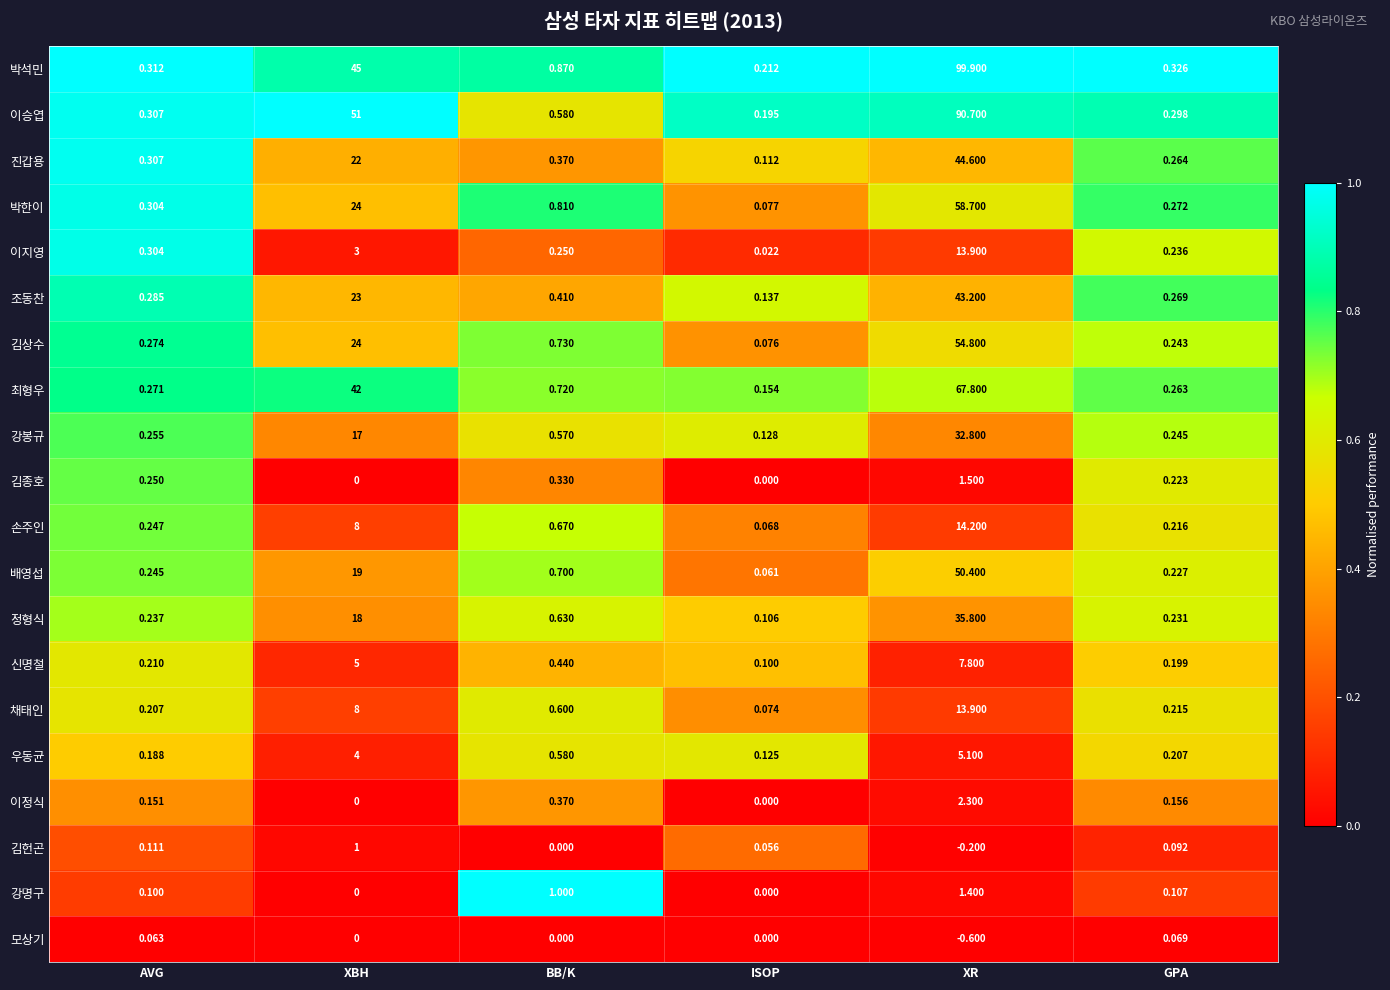

What is the total value across all series at GPA?

4.4